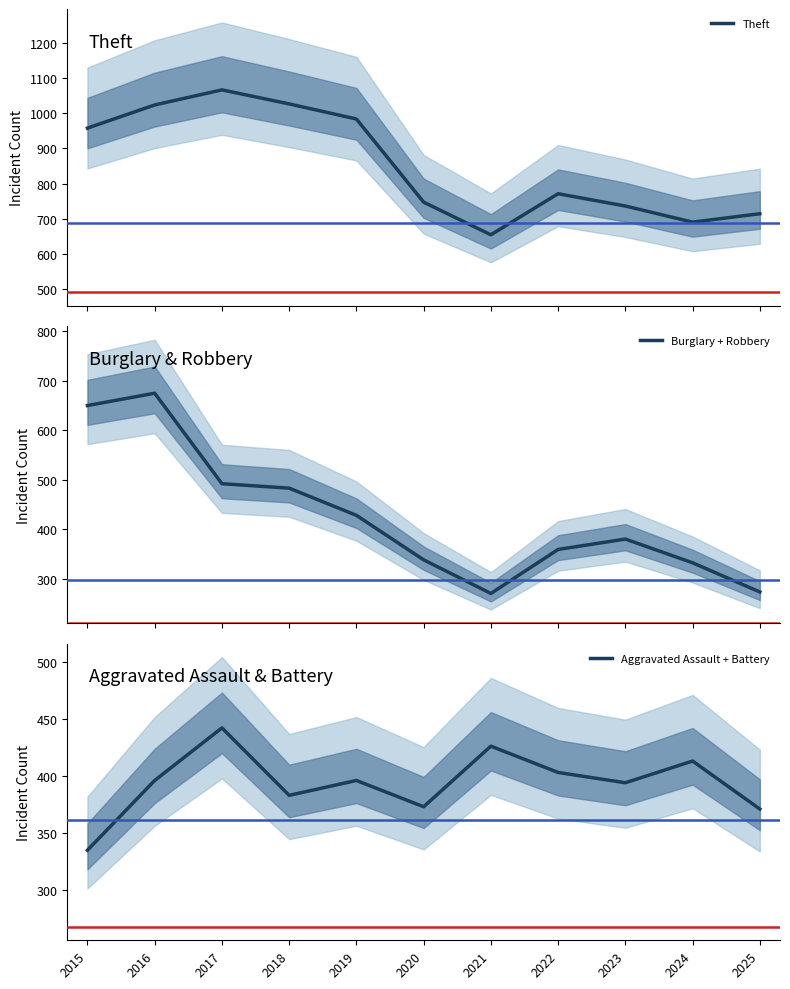

Is it true that Theft equals 1562 at 2019?

False